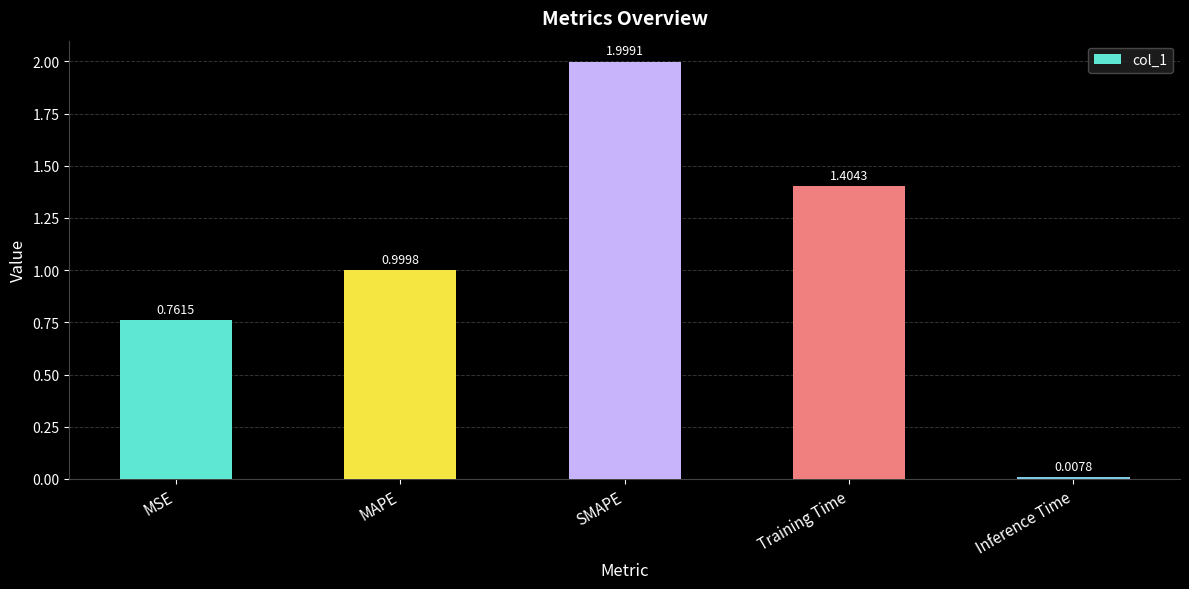

At which label is the value closest to 1?

MAPE